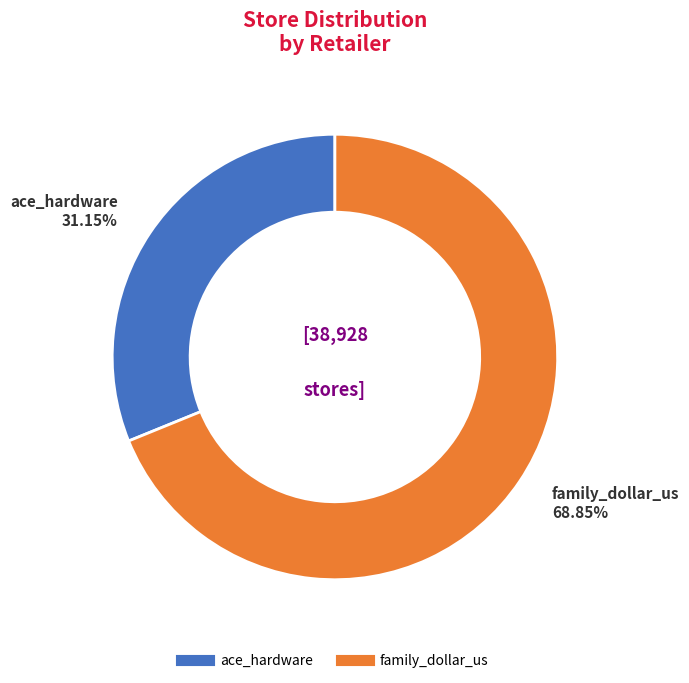

Is there any slice that represents more than half of the pie?

Yes